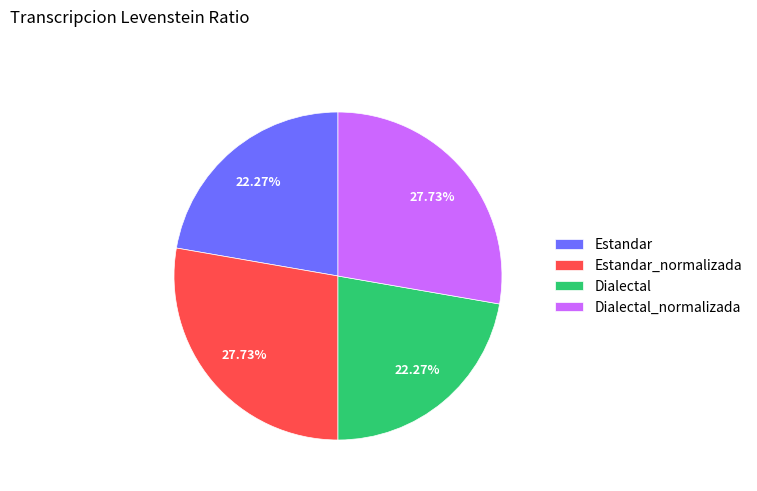

To the nearest percent, what percentage of the pie is Estandar?

22%